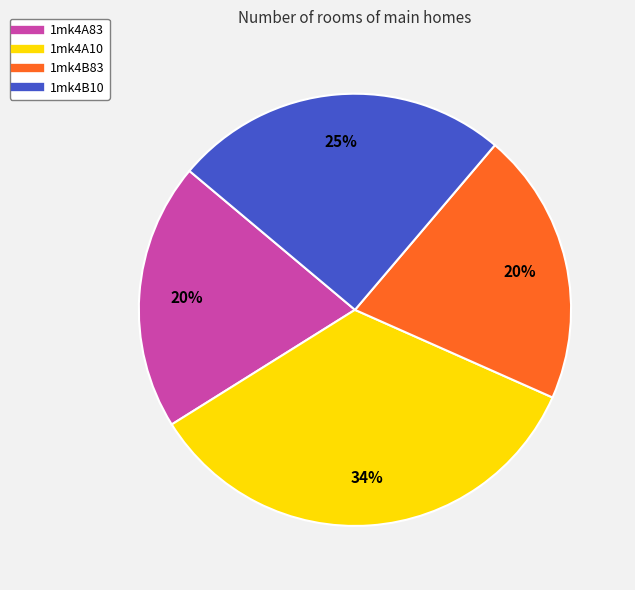

Does any single category account for the majority?

No